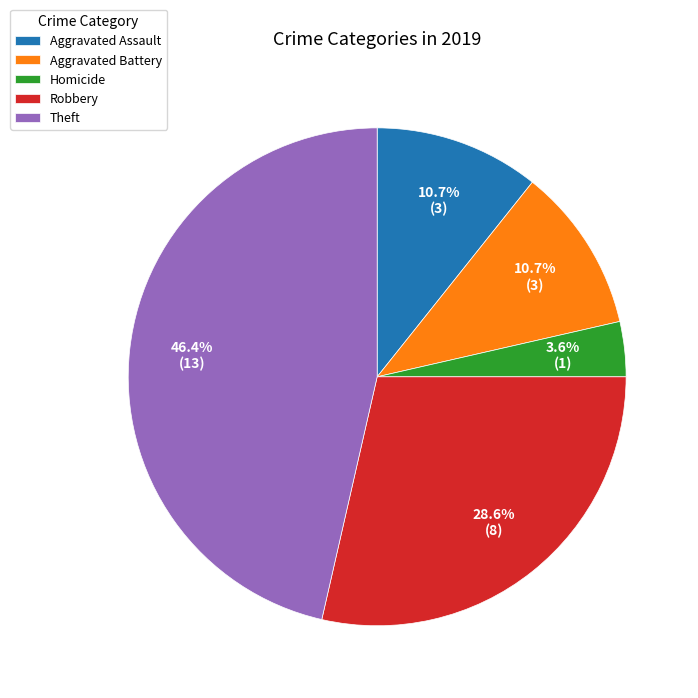

To the nearest percent, what is the difference between the largest and smallest slice percentages?

43%